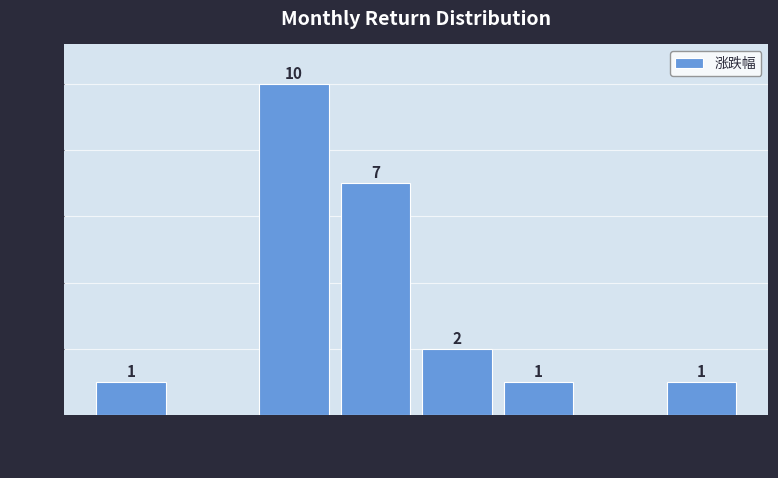

Which range on the x-axis has the tallest bar?

-10 to -2